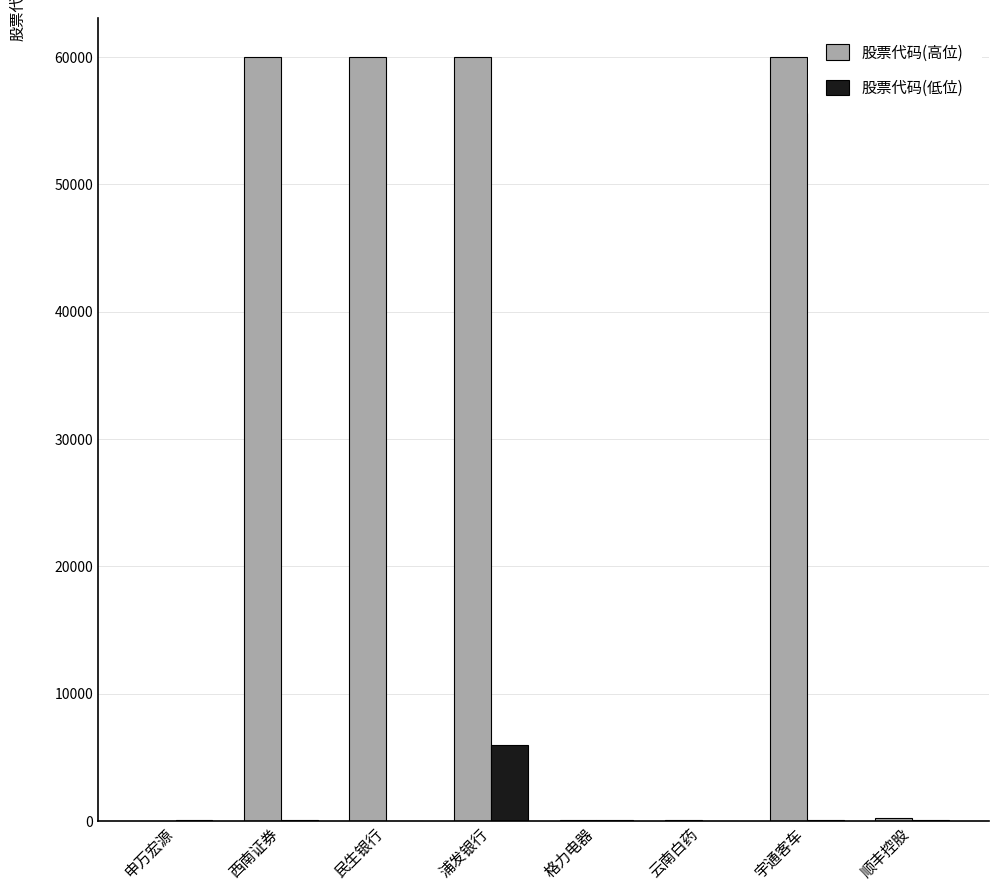

The value of 股票代码(高位) at 宇通客车 is 60006. True or false?

True